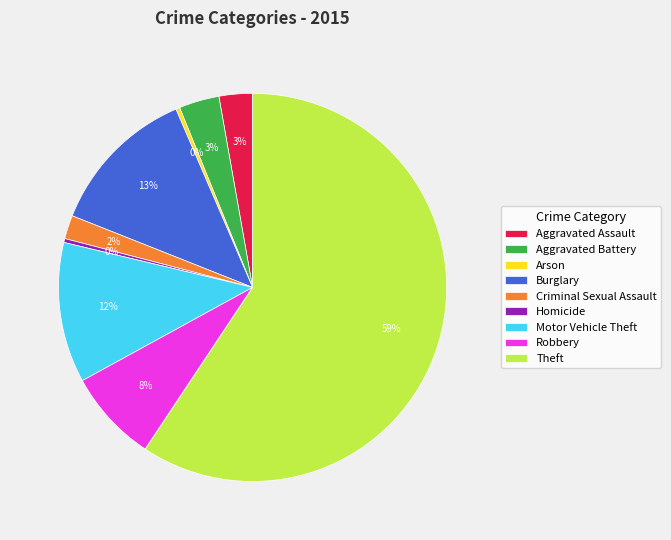

Is it true that Theft is 59% of the pie?

True